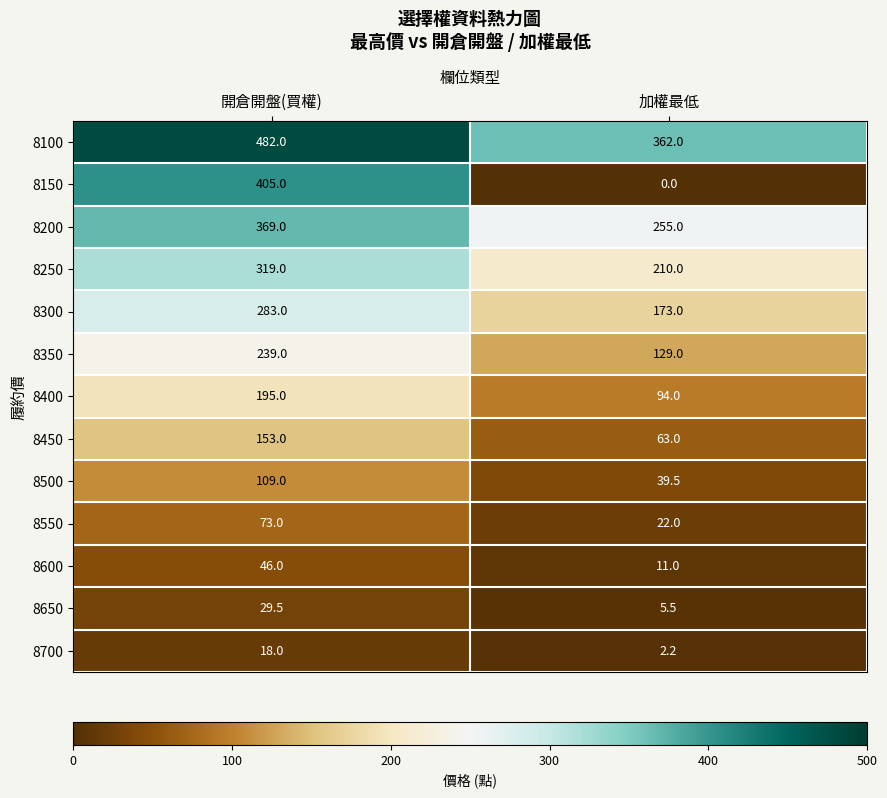

At which label does 8500 reach its minimum?

加權最低